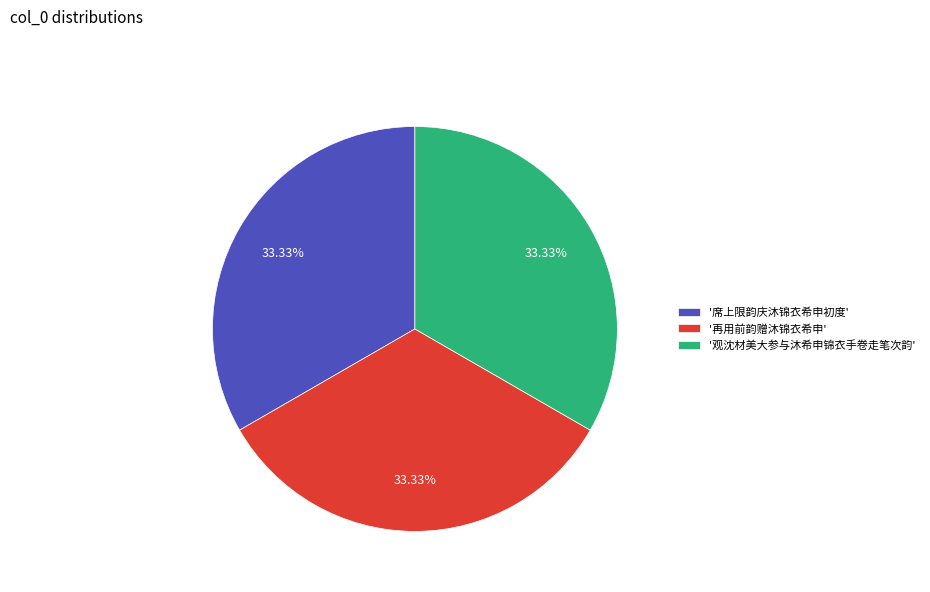

Approximately how many times larger is the value at '观沈材美大参与沐希申锦衣手卷走笔次韵' compared to '席上限韵庆沐锦衣希申初度'?

1.0